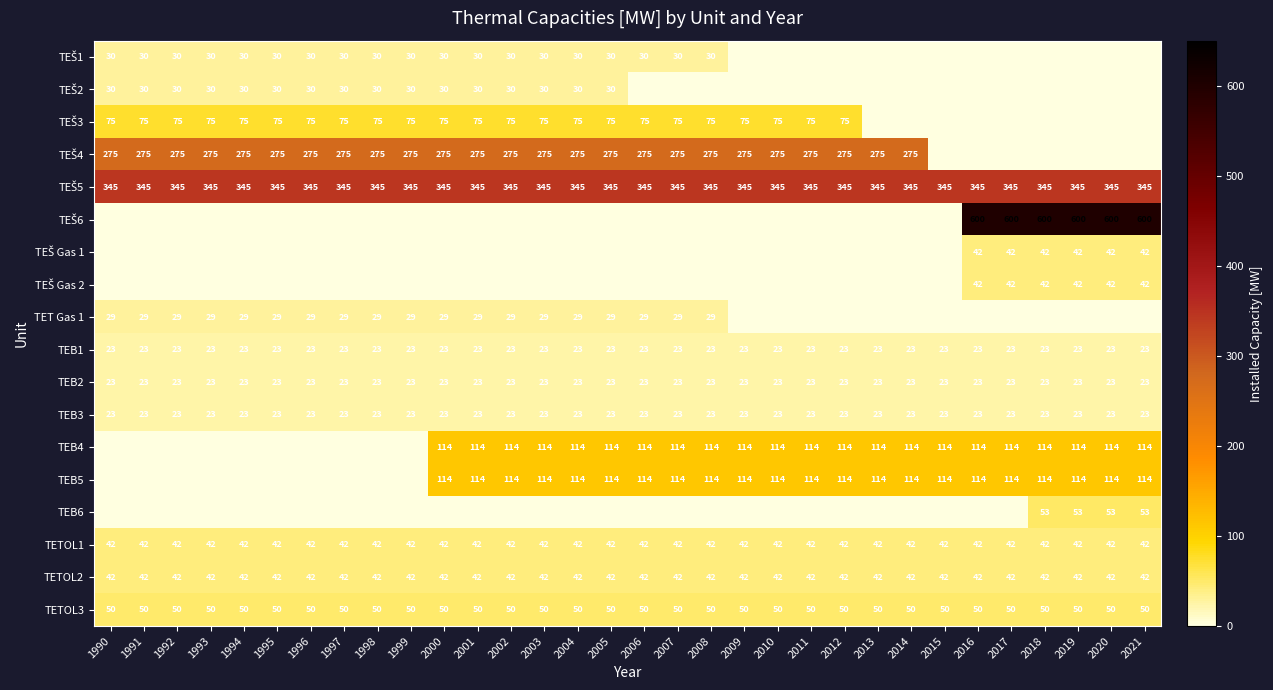

The value of TETOL1 at 2000 is 42. True or false?

True